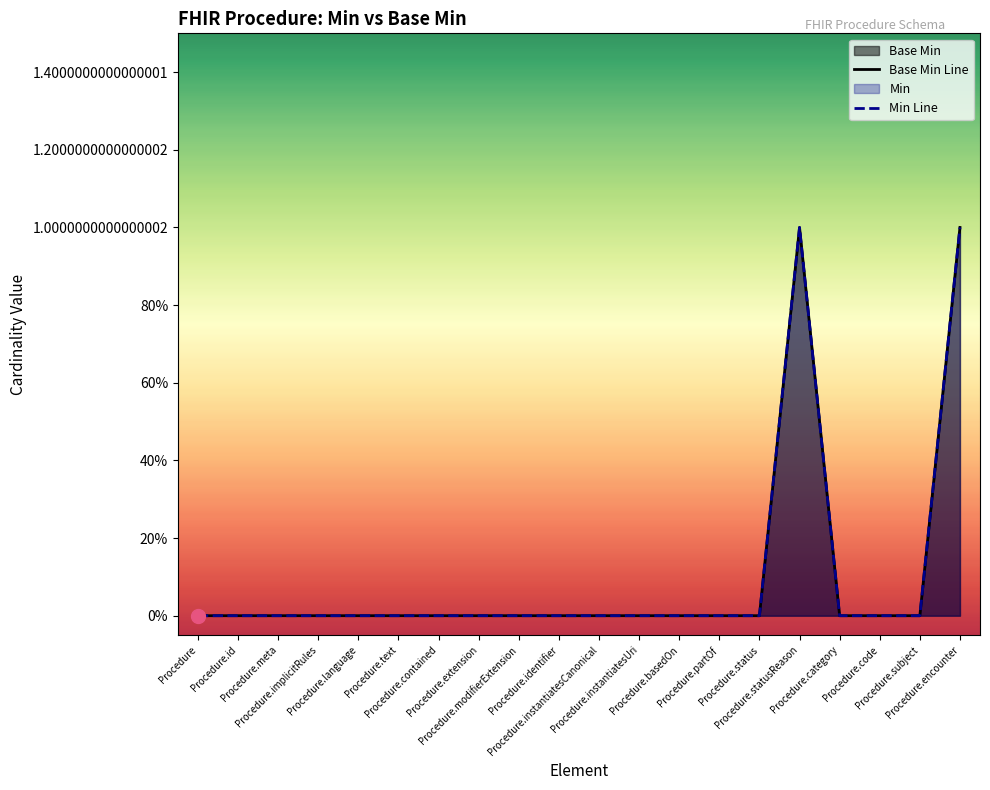

Which series has the widest spread of values?

Base Min